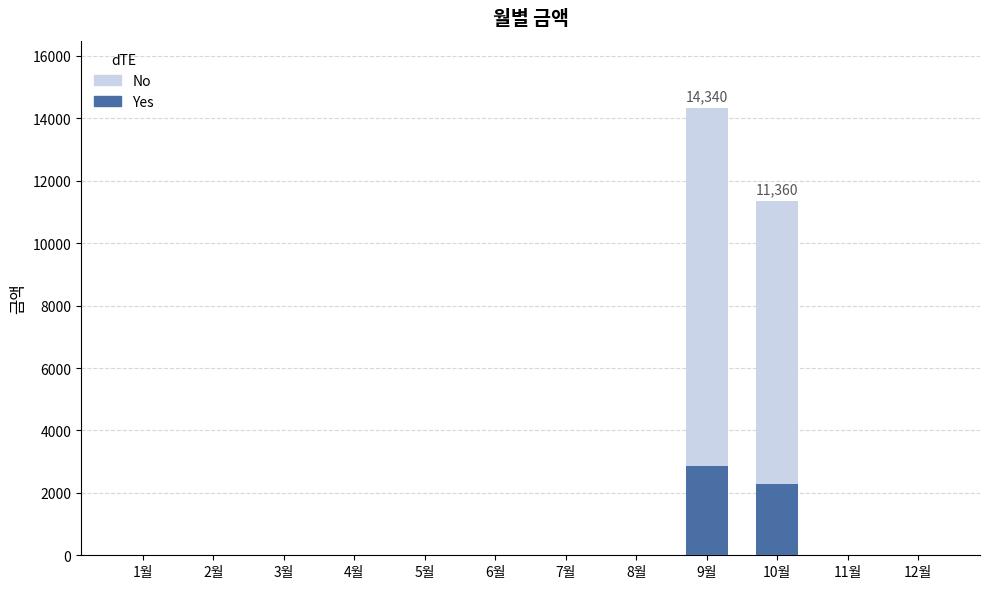

Reading left to right, list all the values displayed in this chart.

No: 0	0	0	0	0	0	0	0	14340	11360	0	0
Yes: 0	0	0	0	0	0	0	0	2868	2272	0	0